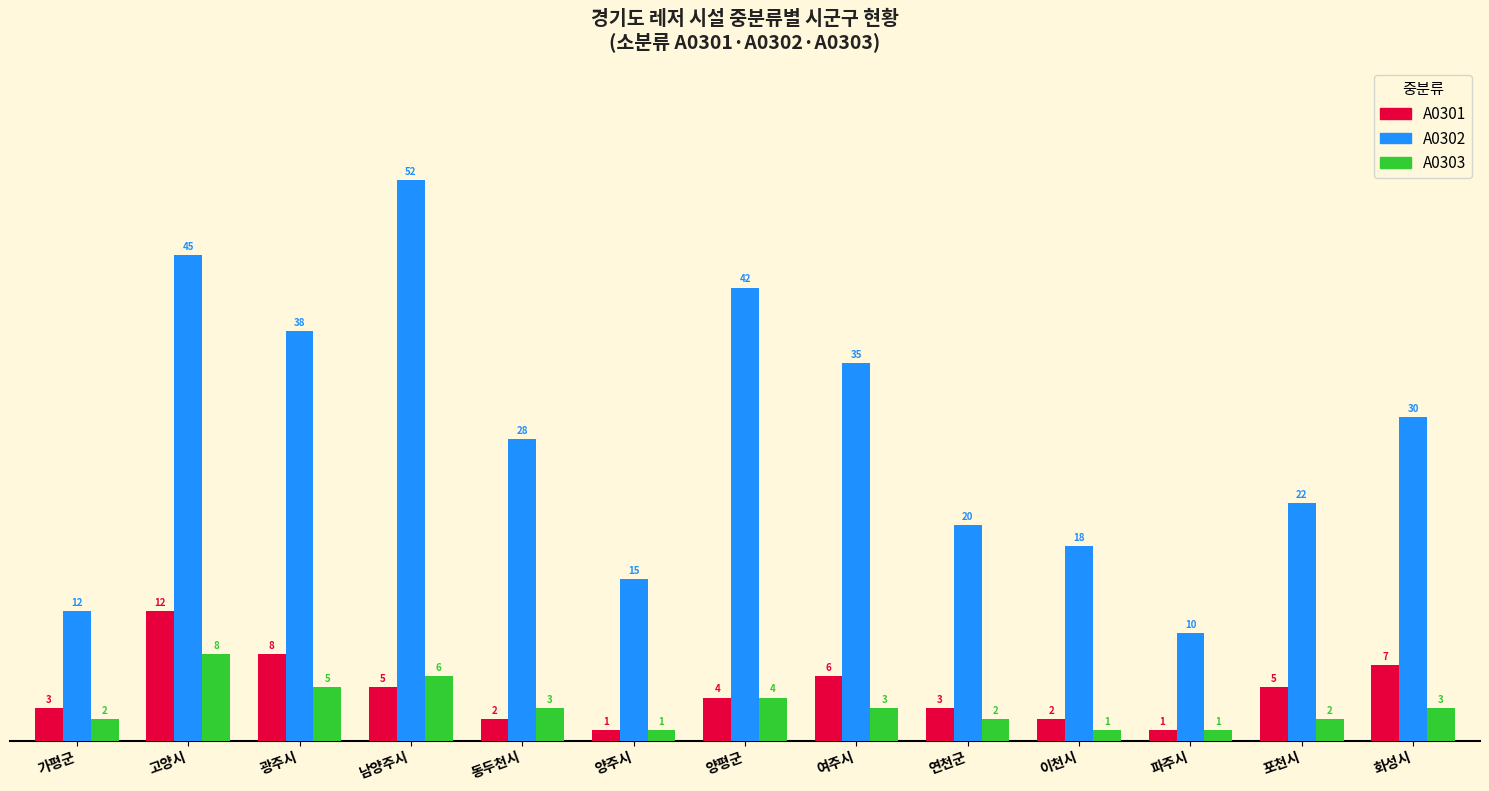

What is the total value across all series at 이천시?

21